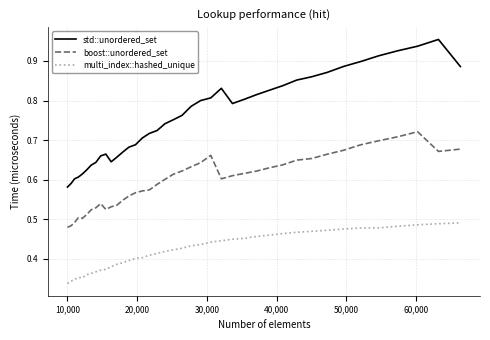

Which series has the widest spread of values?

std::unordered_set